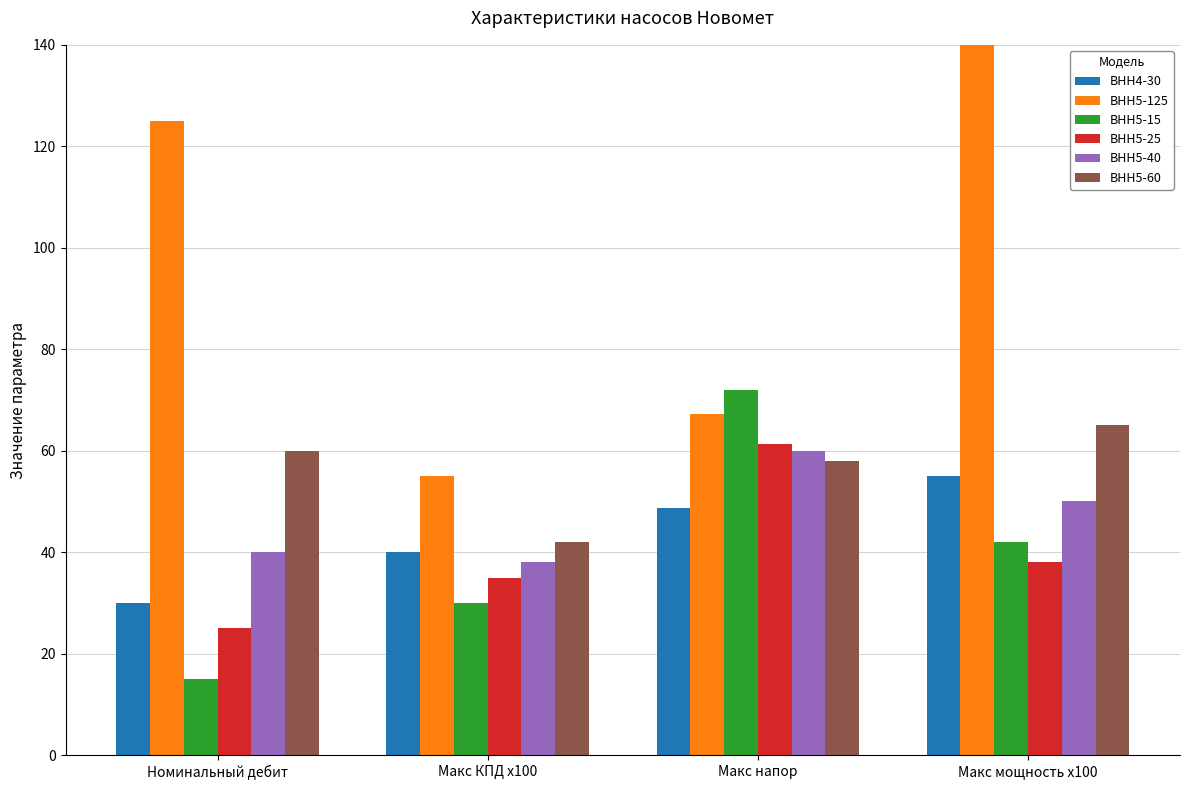

Which label corresponds to the largest value in the chart?

Макс мощность x100